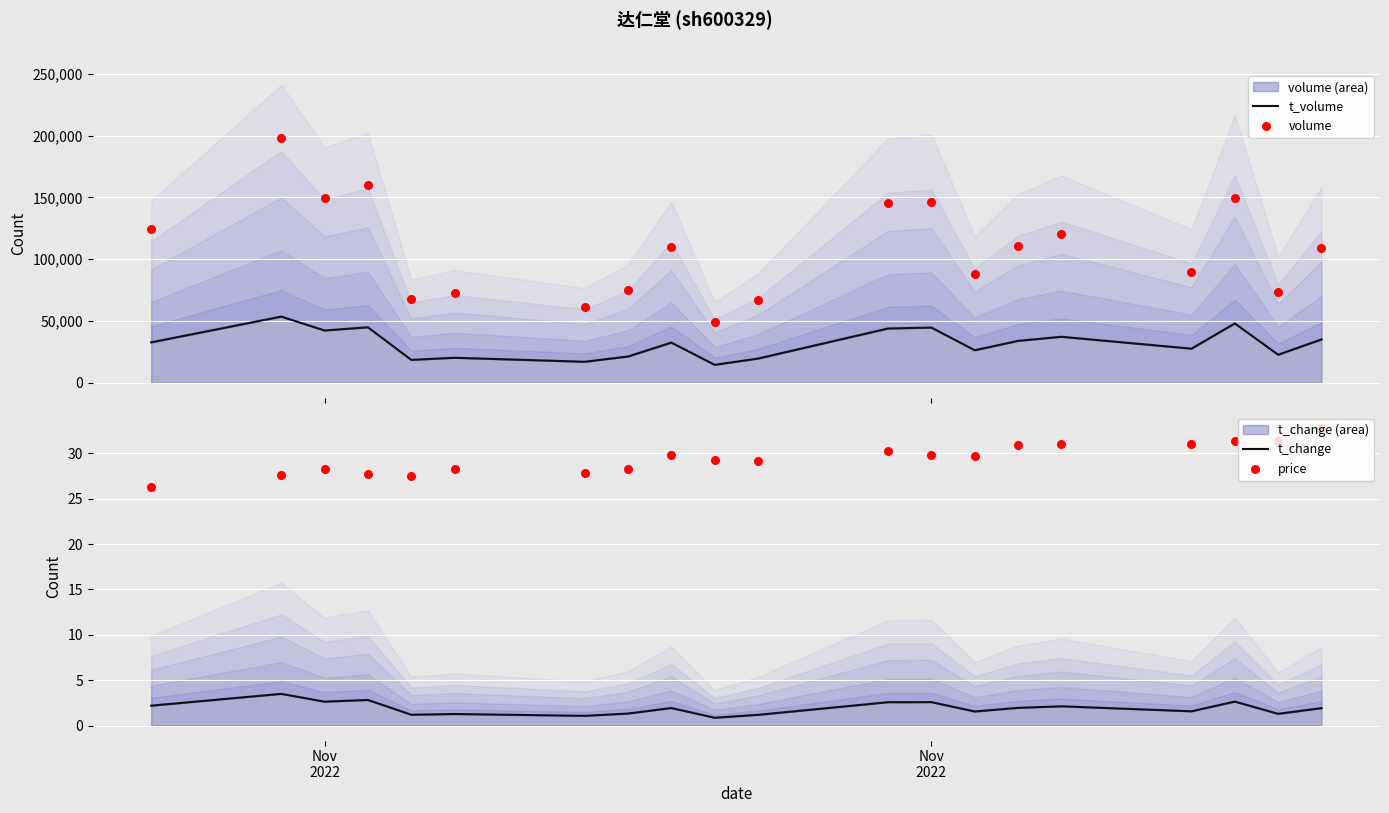

At which category is the sum across all series the highest?

Nov
2022